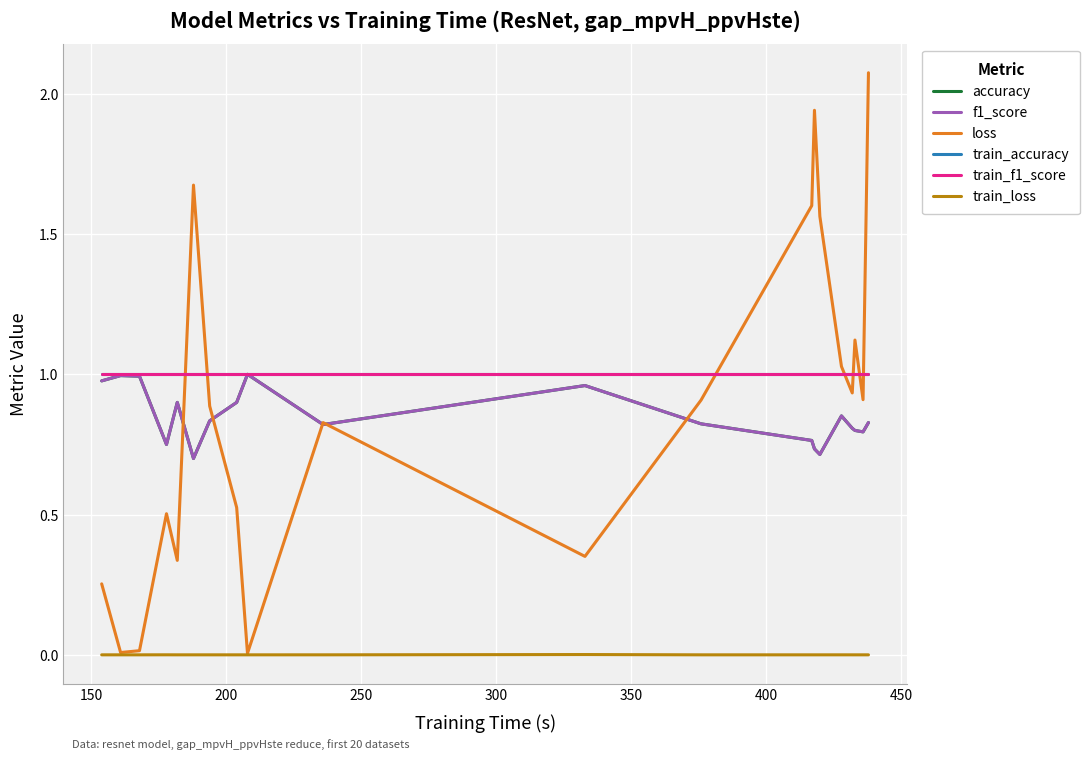

Which series has the widest spread of values?

loss